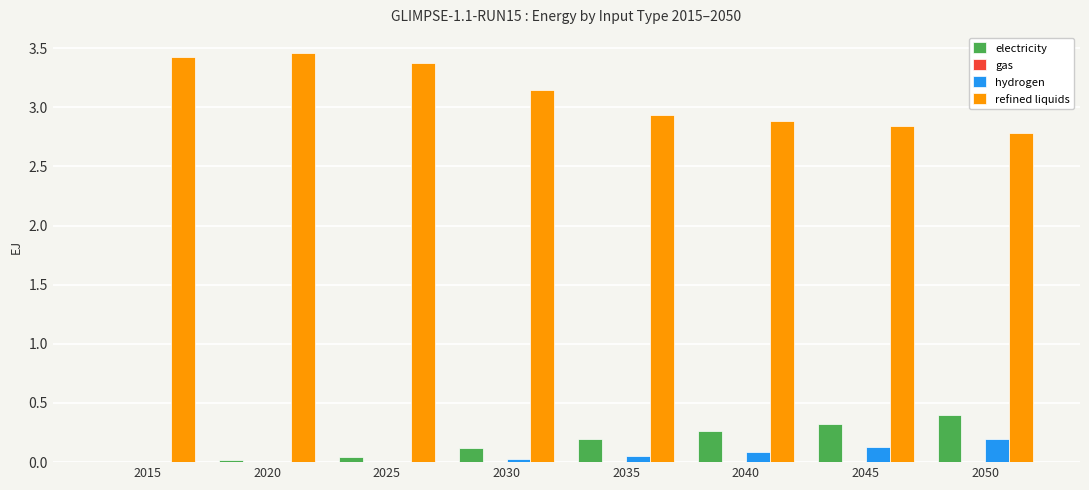

True or false: electricity has a value of 0.1 at 2030.

True